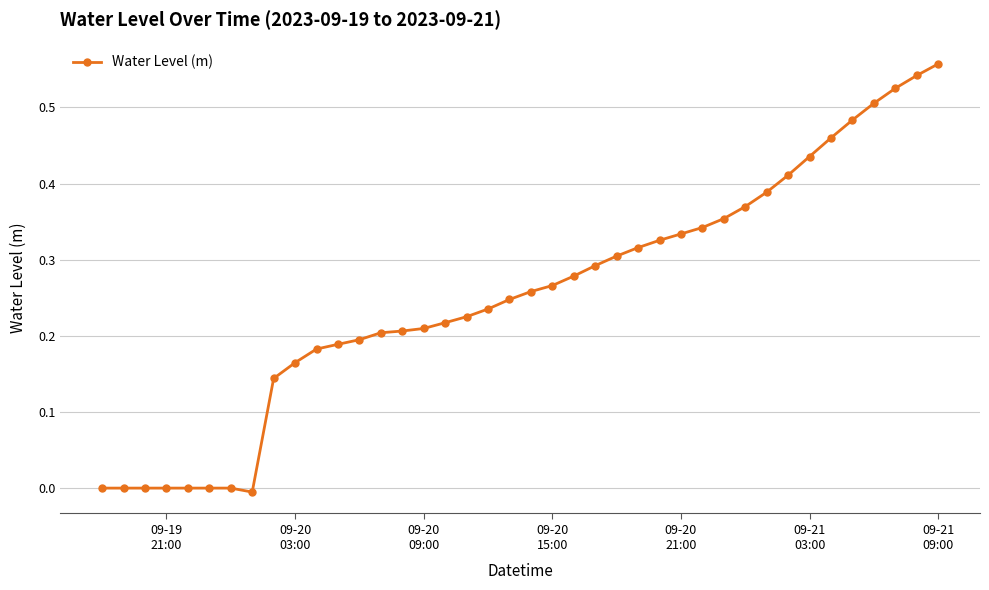

How many data points does each series have?

40